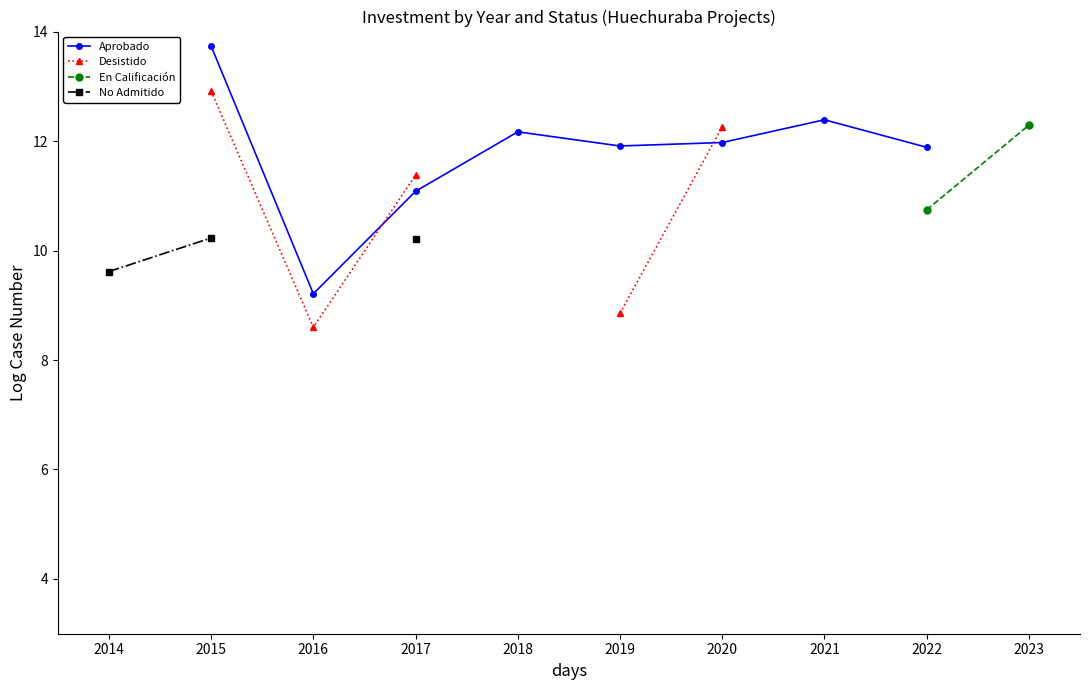

How many lines are shown in the chart?

4